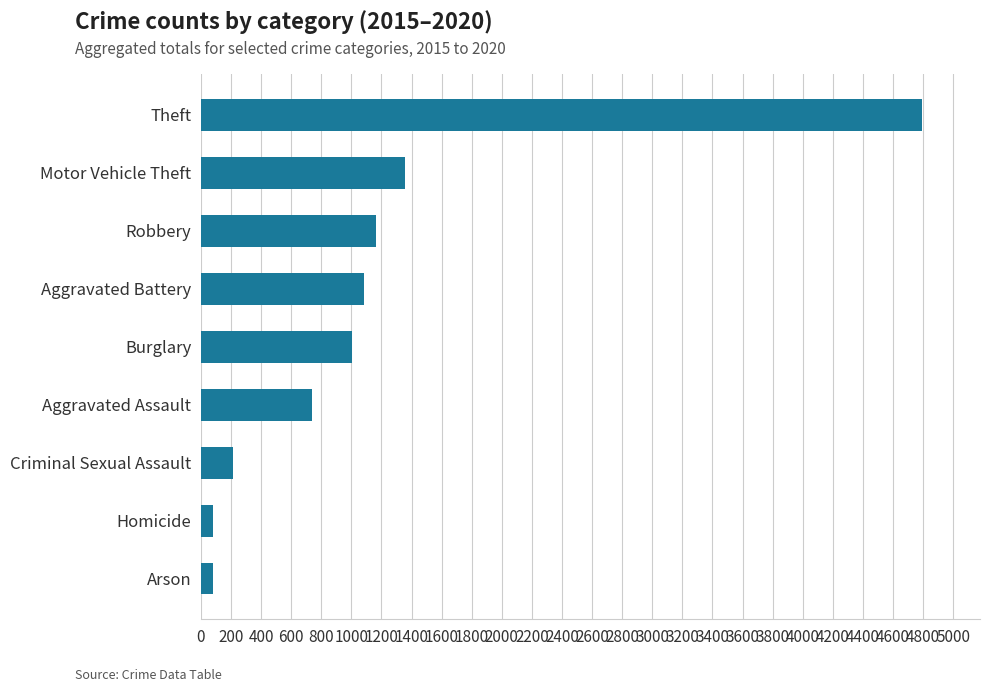

What is the change in value from Aggravated Assault to Theft?

+4060